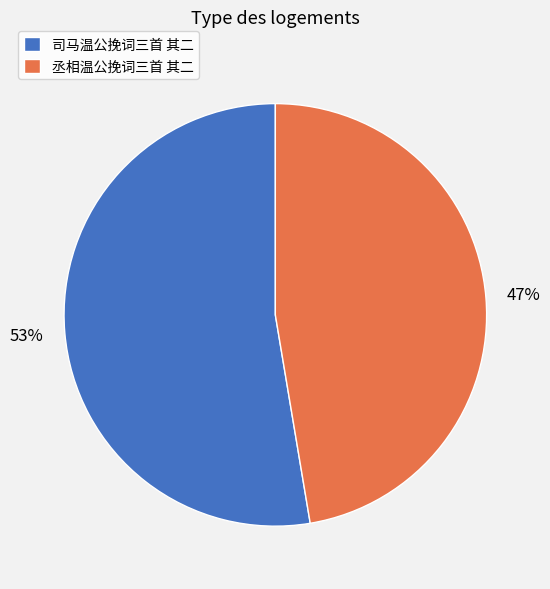

Which has a higher value, 司马温公挽词三首 其二 or 丞相温公挽词三首 其二?

司马温公挽词三首 其二